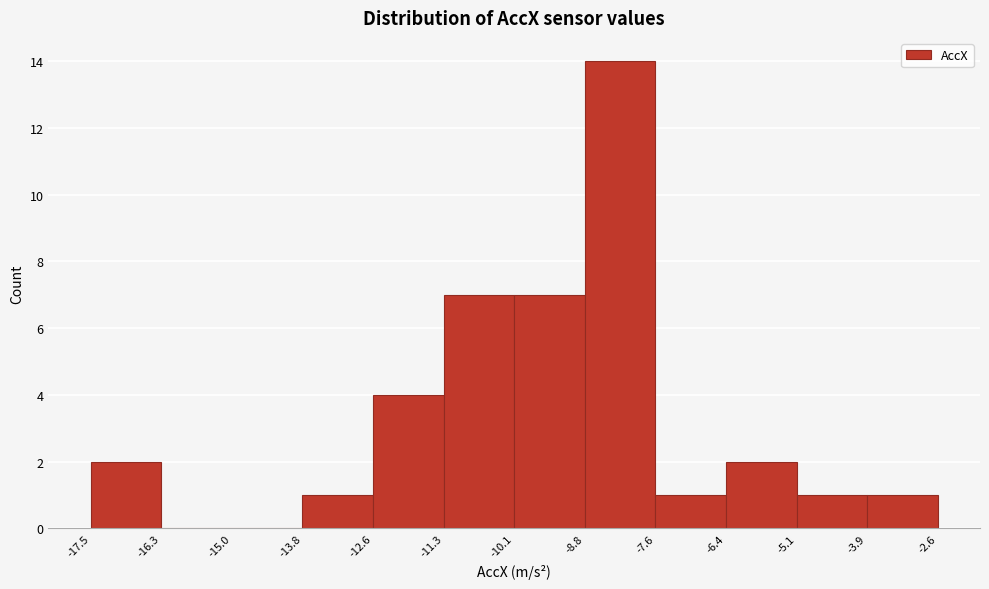

How tall is the bar that spans -13.8 to -12.6 on the x-axis? The values are not printed on the chart, so give them approximately, as read against the axis.

1